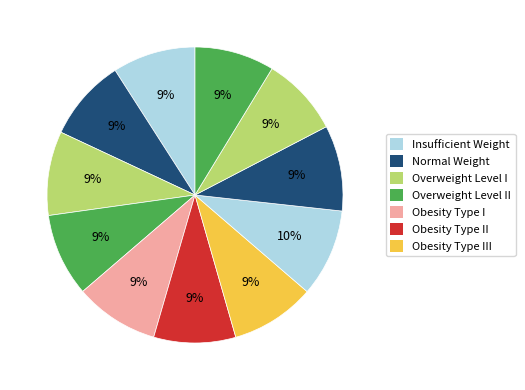

To the nearest percent, what is the difference between the largest and smallest slice percentages?

1%